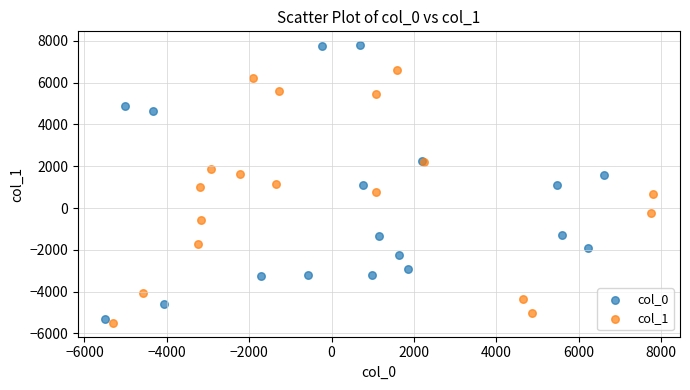

Which series contains the highest Y value?

col_0